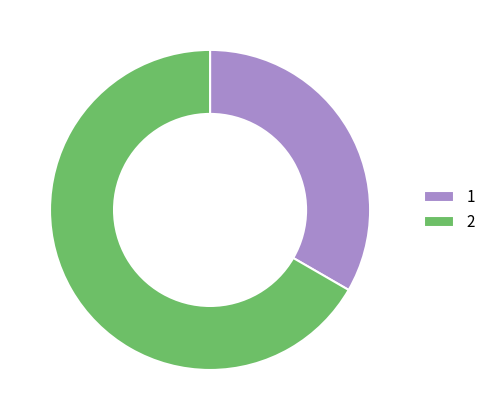

Which category has the biggest portion of the pie?

2